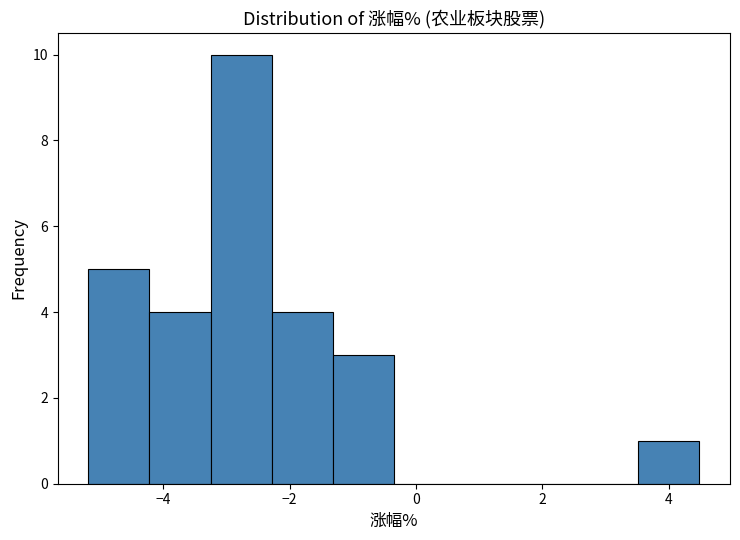

How tall is the bar that spans -4.2 to -3.2 on the x-axis? Neither the bar edges nor the heights are printed on the chart, so give them approximately, as read against the axes.

4